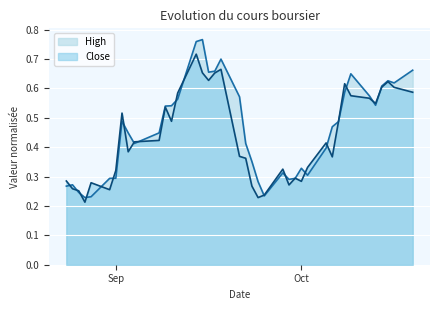

In High, how many points are higher than both neighbors (excluding endpoints)?

8